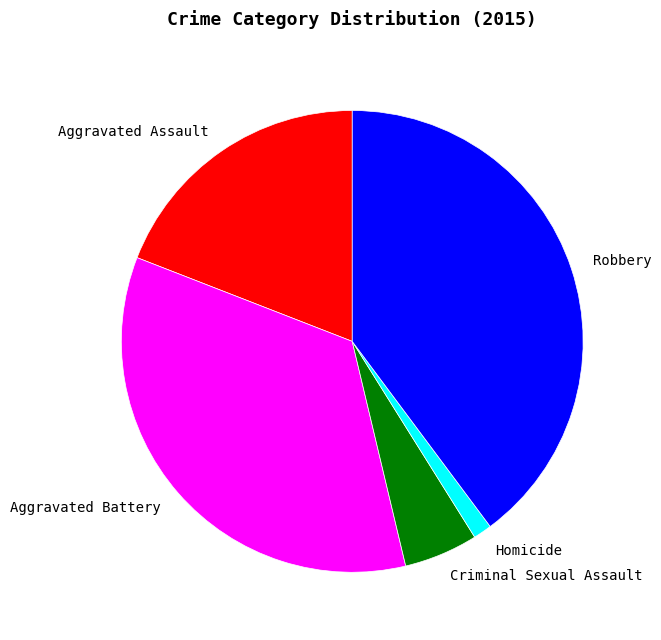

Which has a higher value, Aggravated Battery or Aggravated Assault?

Aggravated Battery